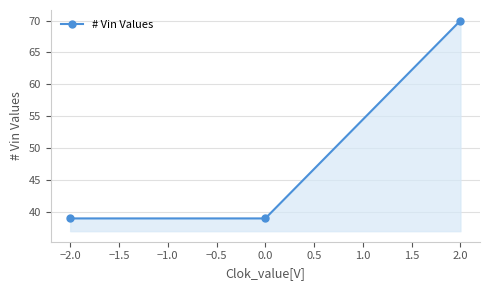

What is the smallest value displayed?

39